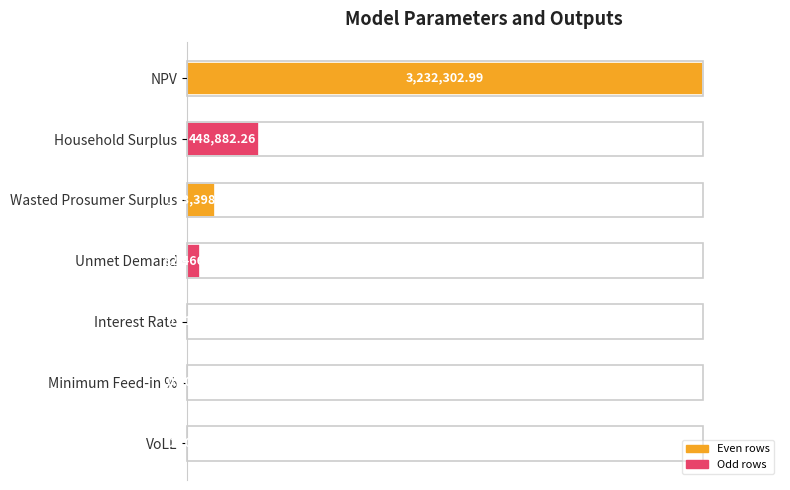

Are the bars horizontal?

Yes